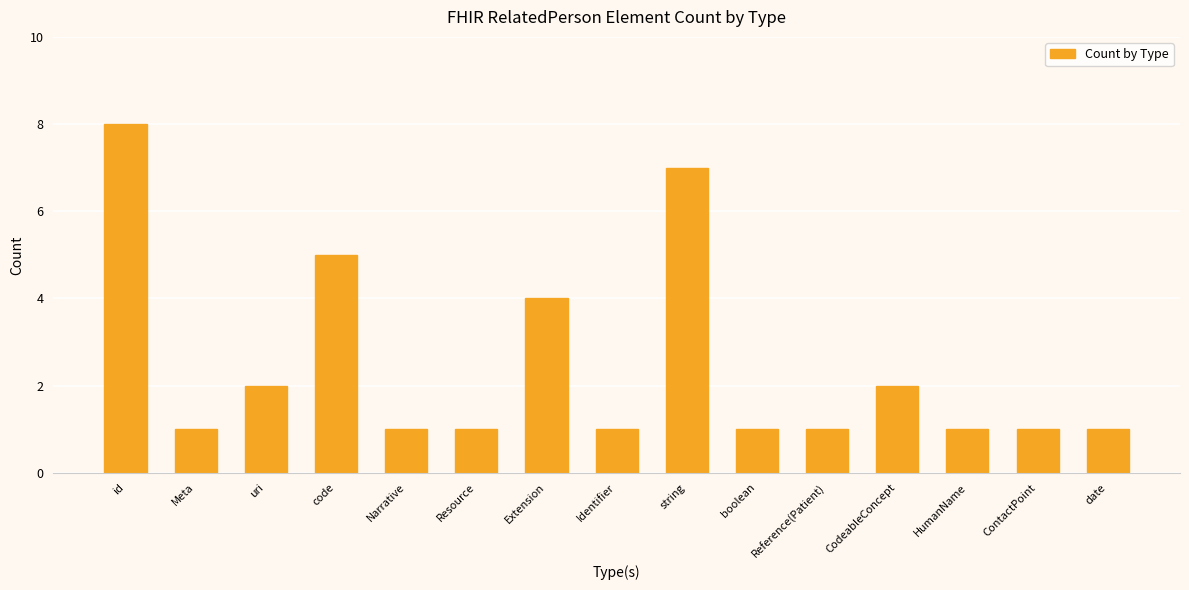

How many bars are there in total?

15